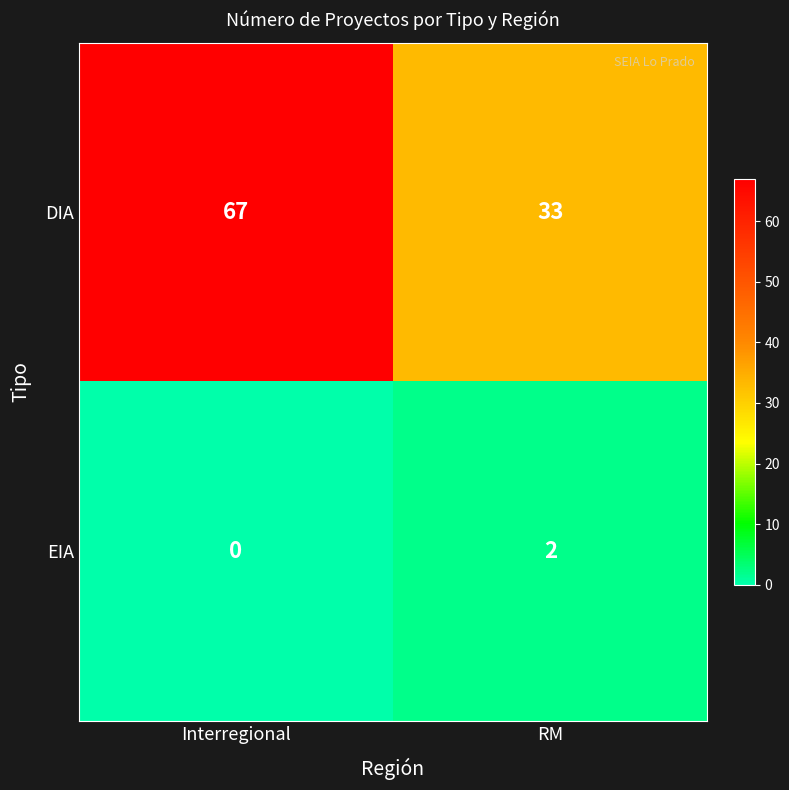

Reading left to right, list all the values displayed in this chart.

DIA: 67	33
EIA: 0	2